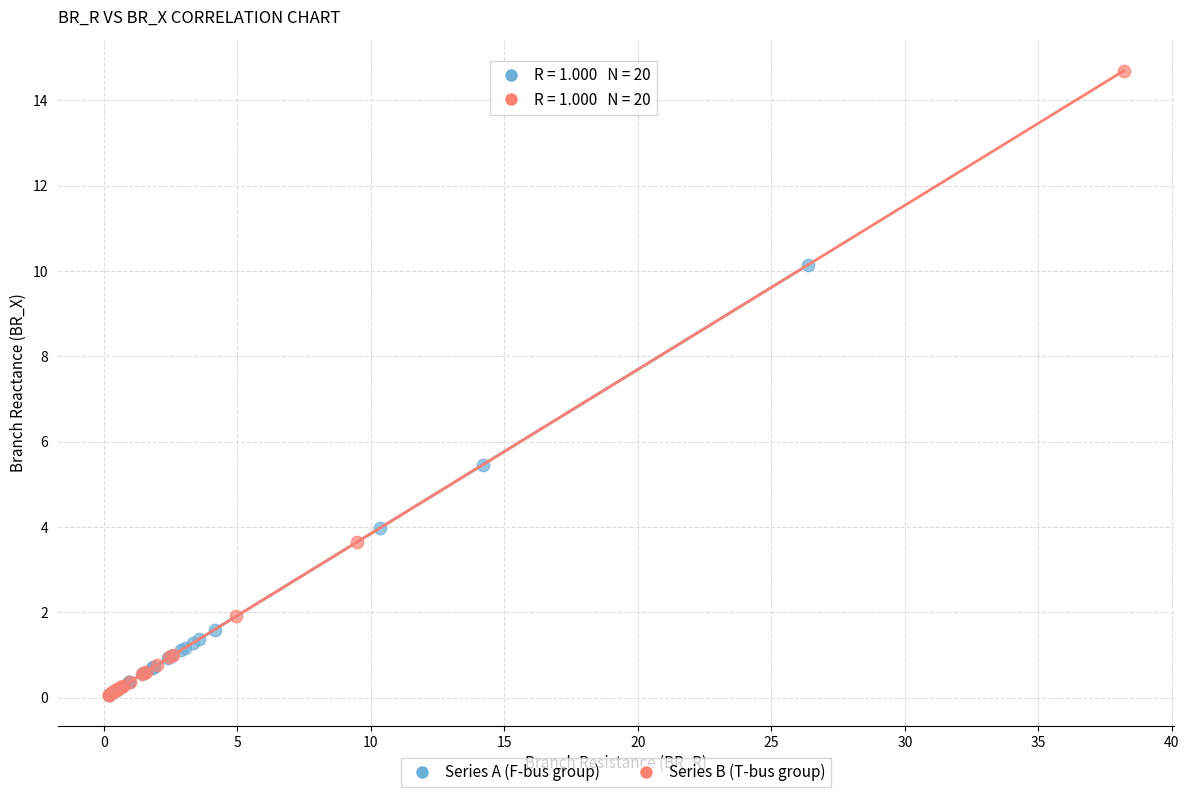

Which series has the largest Y range (max minus min)?

Series B (T-bus group)